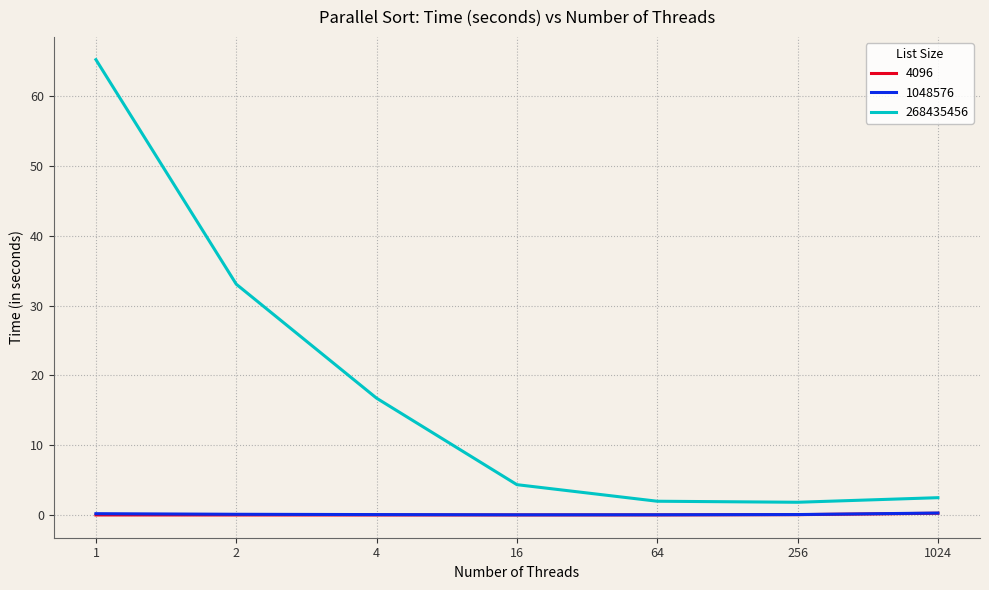

True or false: 268435456 and 1048576 cross at least once.

False